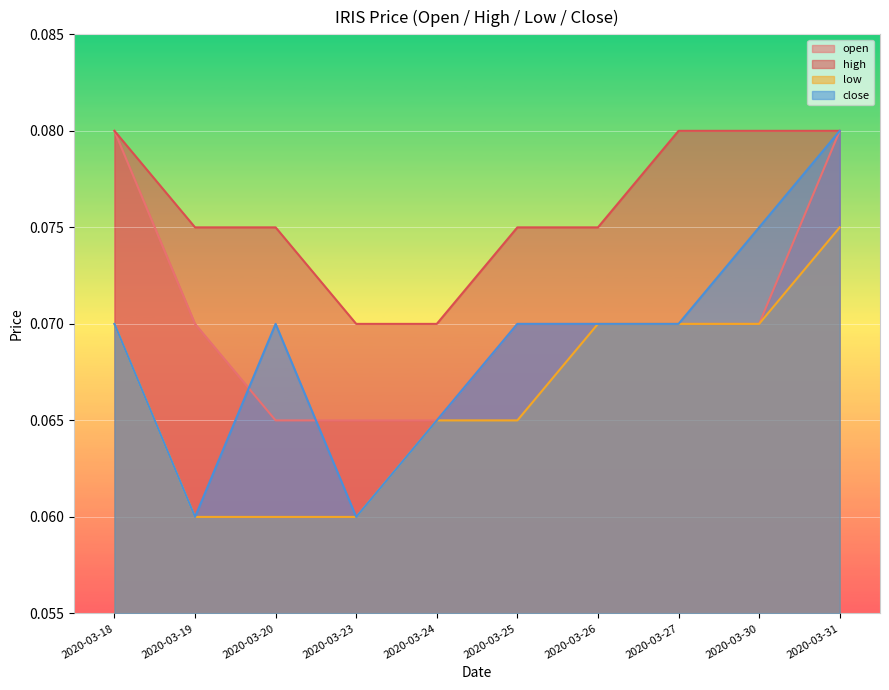

What is the total value across all series at 2020-03-26?

0.3